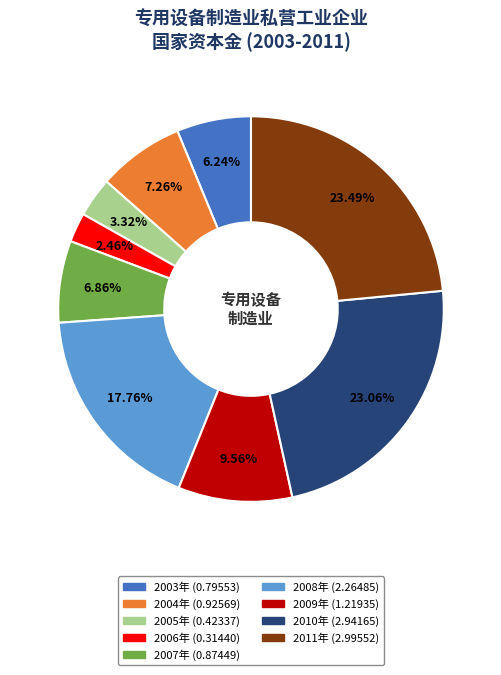

Which has a higher value, 2006年 or 2008年?

2008年